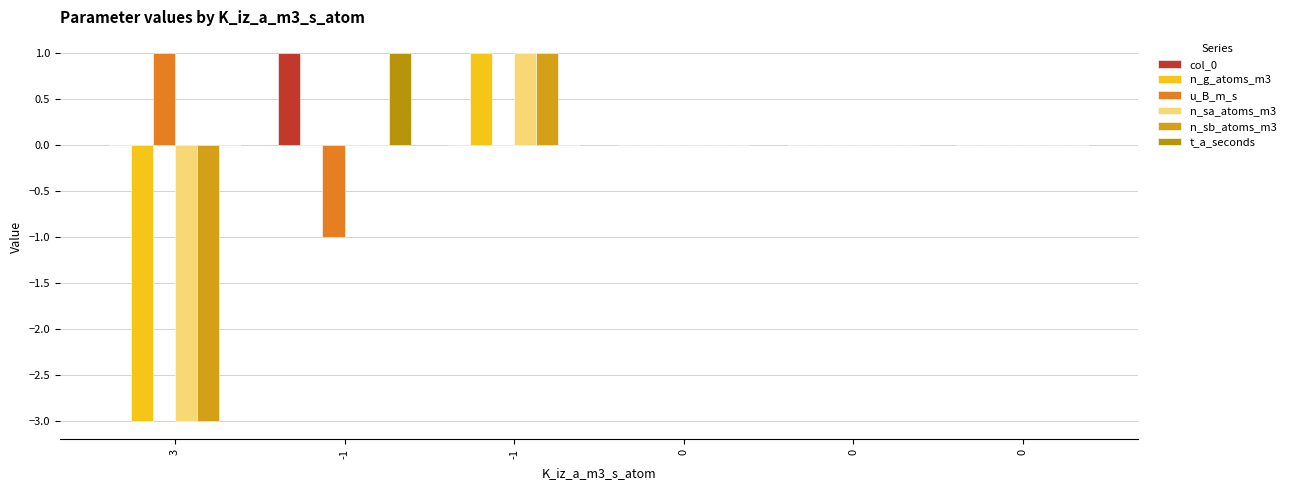

Are the bars horizontal?

No